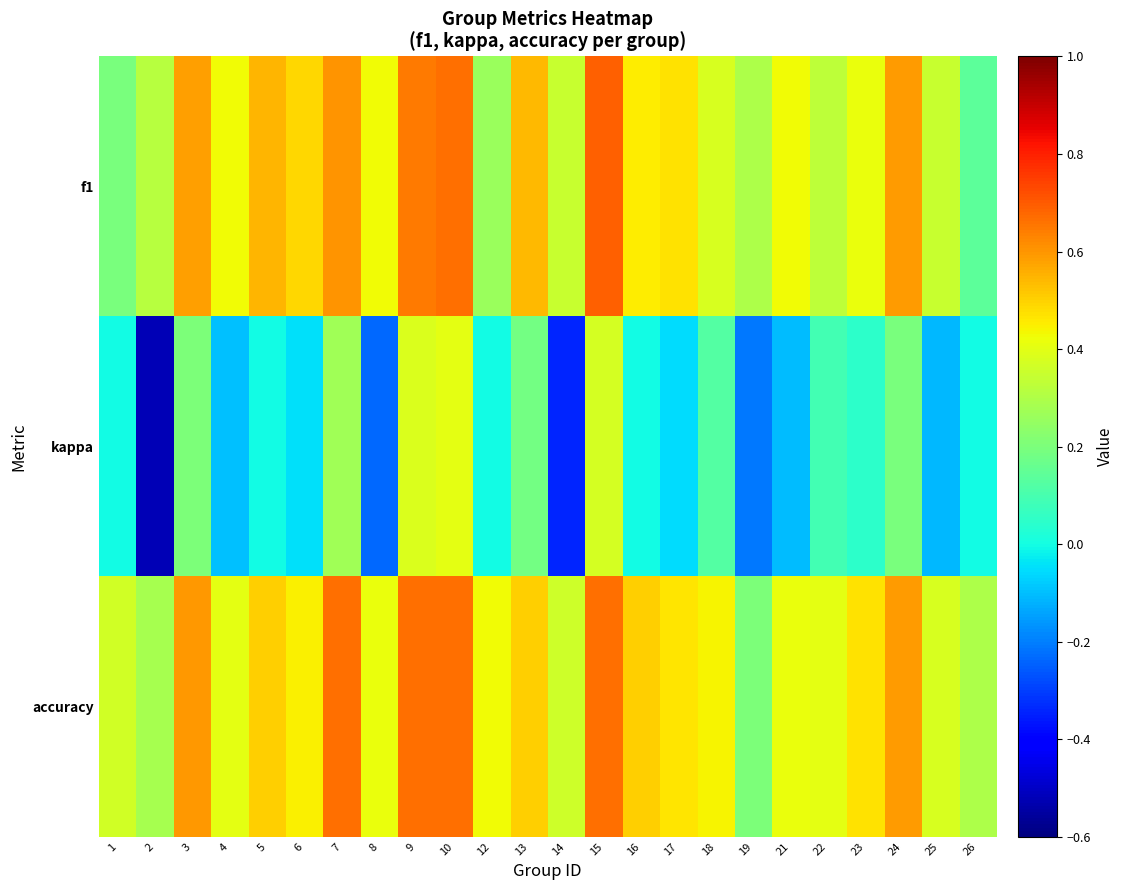

At which category is the sum across all series the highest?

10